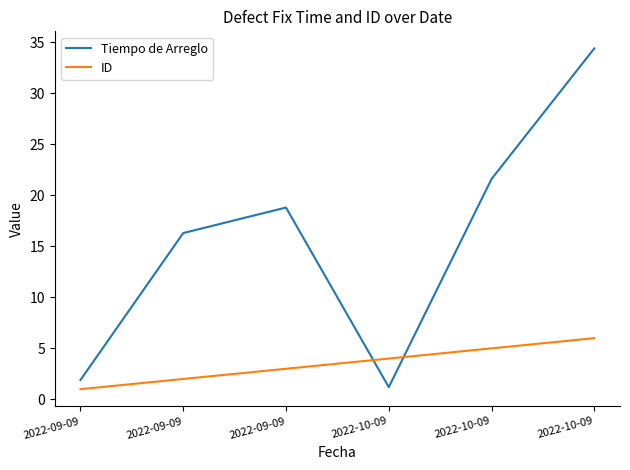

At which label does ID first exceed 4?

2022-10-09